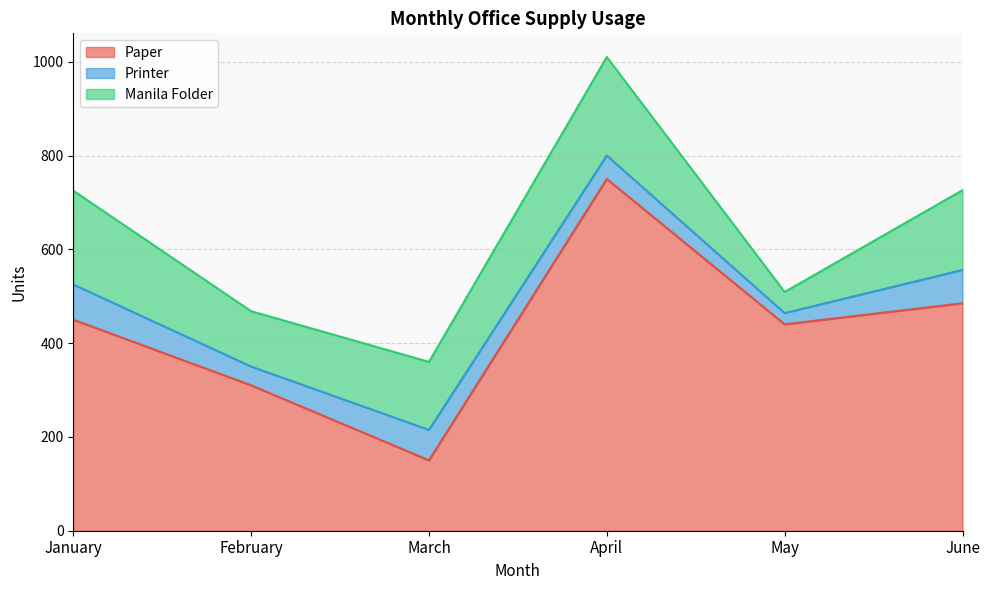

True or false: Manila Folder and Paper intersect in this chart.

False